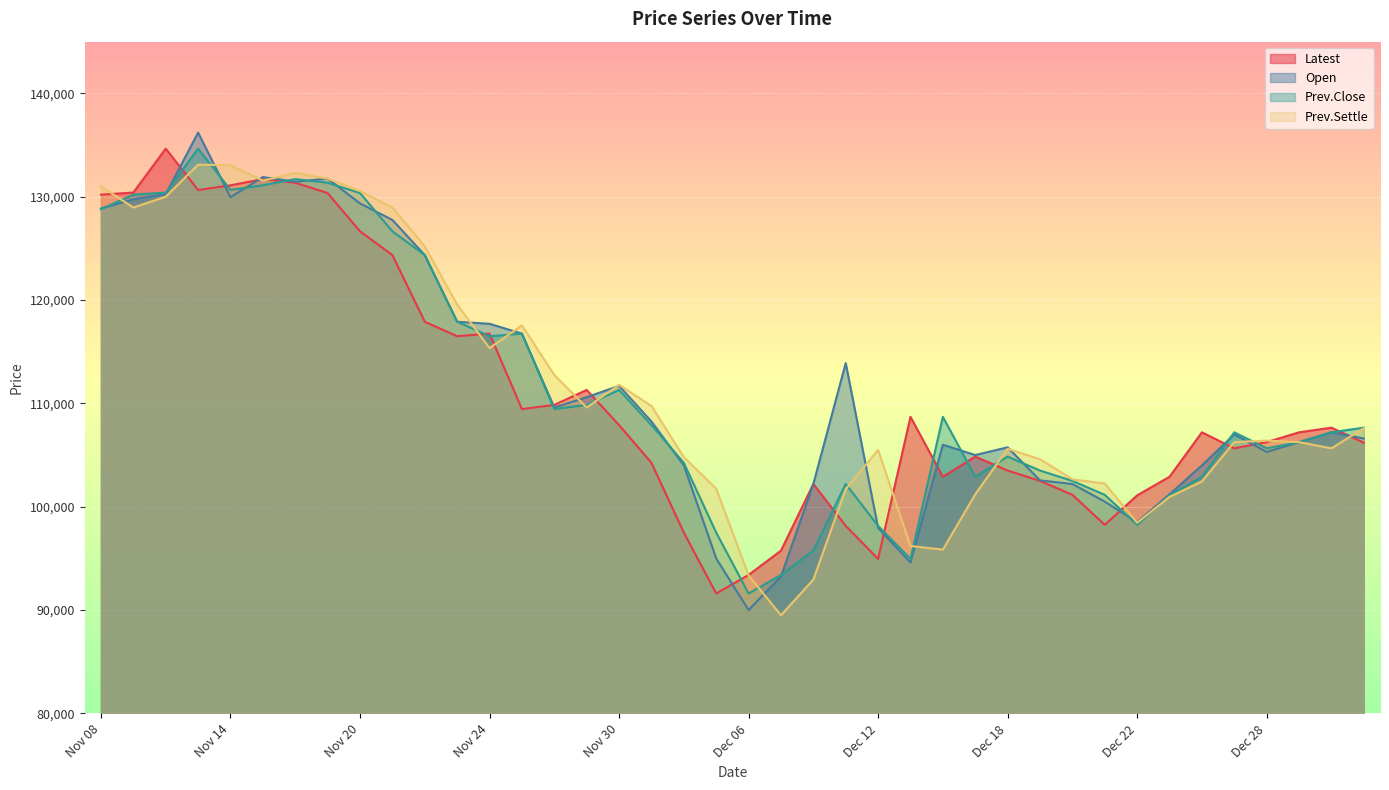

Reading left to right, what are all the values shown in this chart?

Latest: 130200	130400	134650	130650	131100	131700	131350	130350	126650	124350	117900	116500	116750	109450	109850	111300	107900	104250	97500	91600	93400	95750	102200	98150	94950	108700	102900	104850	103500	102500	101150	98250	101100	102900	107200	105650	106250	107200	107650	106200
Open: 128850	129750	130250	136200	129950	131900	131450	131750	129350	127750	124350	117900	117700	116750	109600	110600	111700	108250	104000	95000	90000	93250	102200	113900	97950	94600	106000	105000	105750	102550	102200	100500	98500	101200	104000	107000	105300	106250	107200	106600
Prev.Close: 128800	130200	130400	134650	130650	131100	131700	131350	130350	126650	124350	117900	116500	116750	109450	109850	111300	107900	104250	97500	91600	93400	95750	102200	98150	94950	108700	102900	104850	103500	102500	101150	98250	101100	102900	107200	105650	106250	107200	107650
Prev.Settle: 131000	128950	130000	133100	133050	131550	132300	131750	130550	128950	125200	119550	115350	117550	112750	109600	111800	109750	104800	101750	93350	89500	92950	101700	105500	96200	95850	101200	105600	104600	102650	102250	98450	100950	102450	106250	106400	106250	105650	107600